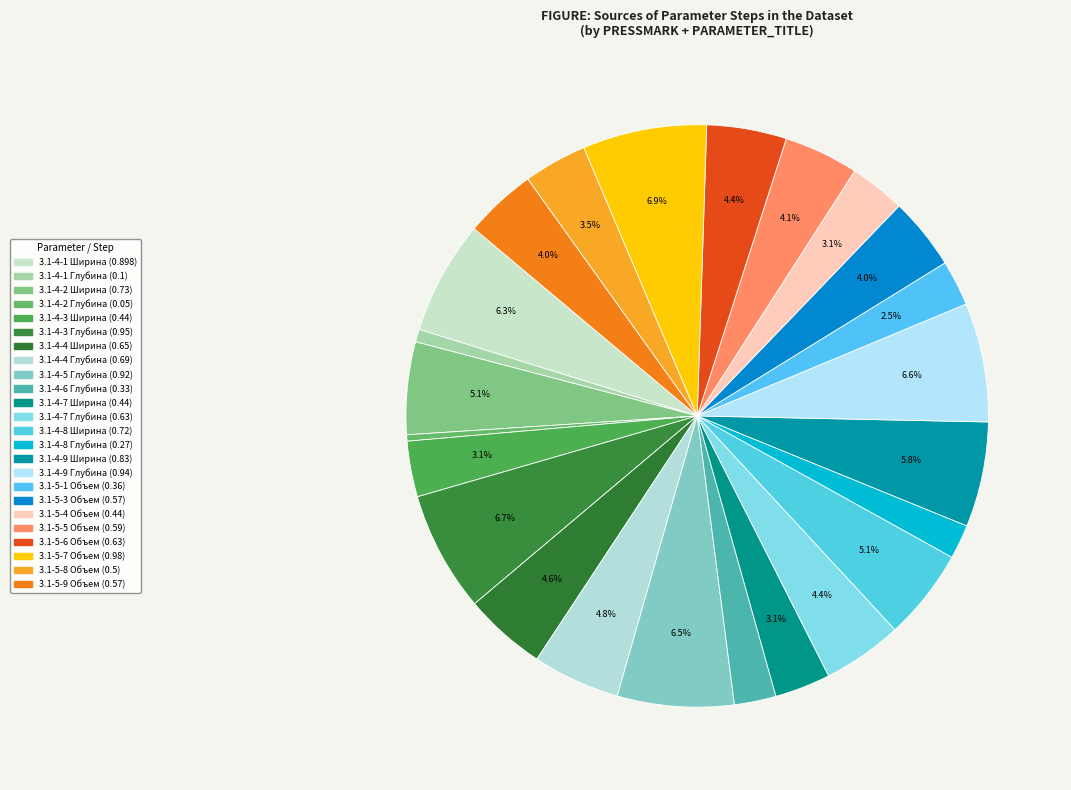

To the nearest percent, what portion does 3.1-5-3 Объем represent?

4%